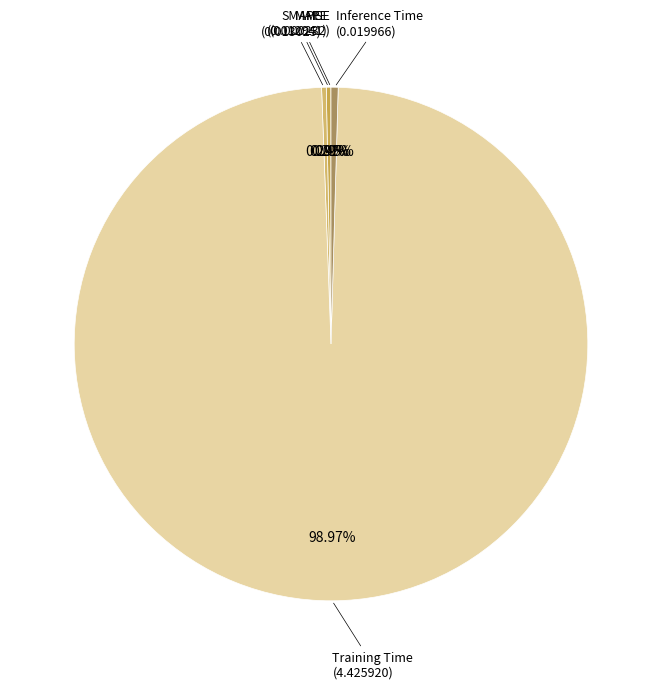

What is the smallest slice in the pie chart?

MSE